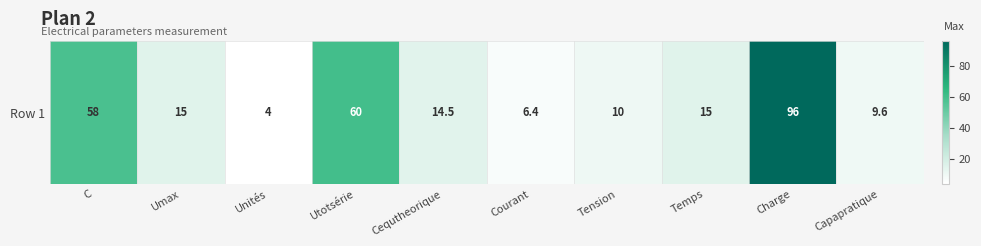

Rank the categories by value from lowest to highest.

Unités, Courant, Capapratique, Tension, Cequtheorique, Umax, Temps, C, Utotsérie, Charge